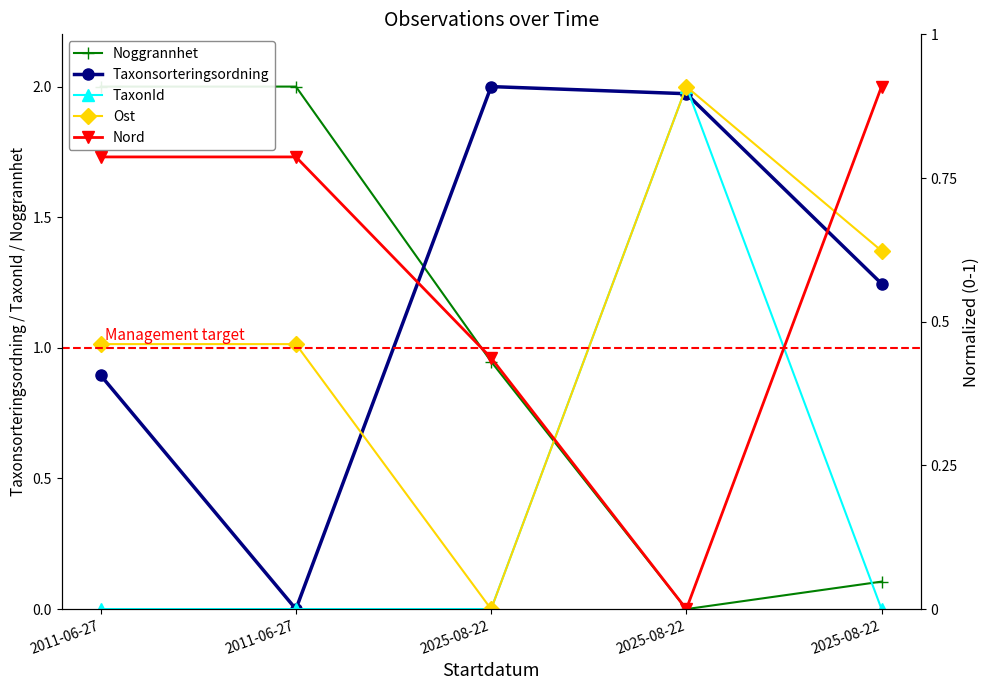

Where does the Nord series first go above 1?

2011-06-27